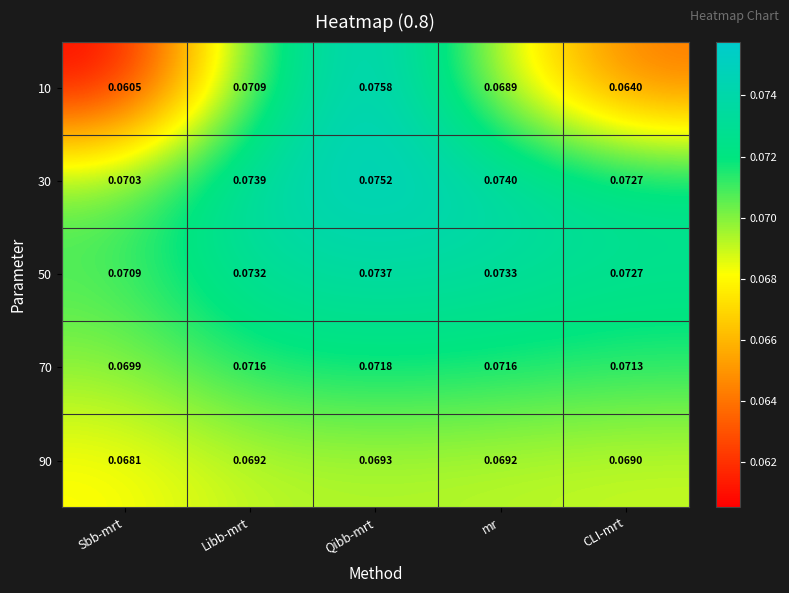

Which series changed the most between Sbb-mrt and Qibb-mrt?

10